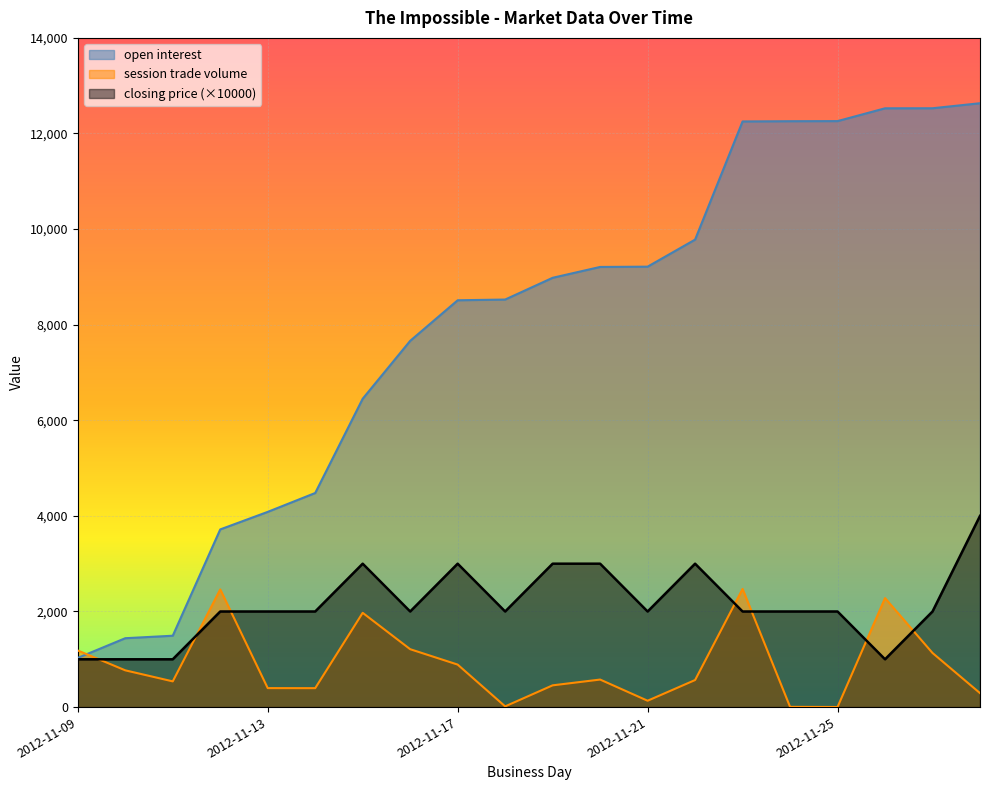

Reading right to left, list all the values displayed in this chart.

open interest: 12633	12528	12527	12259	12257	12252	9780	9214	9208	8981	8526	8511	7662	6451	4479	4084	3717	1493	1441	1029
session trade volume: 292	1132	2280	2	5	2472	566	133	576	455	15	889	1211	1972	396	397	2462	538	769	1184
closing price: 4000	2000	1000	2000	2000	2000	3000	2000	3000	3000	2000	3000	2000	3000	2000	2000	2000	1000	1000	1000